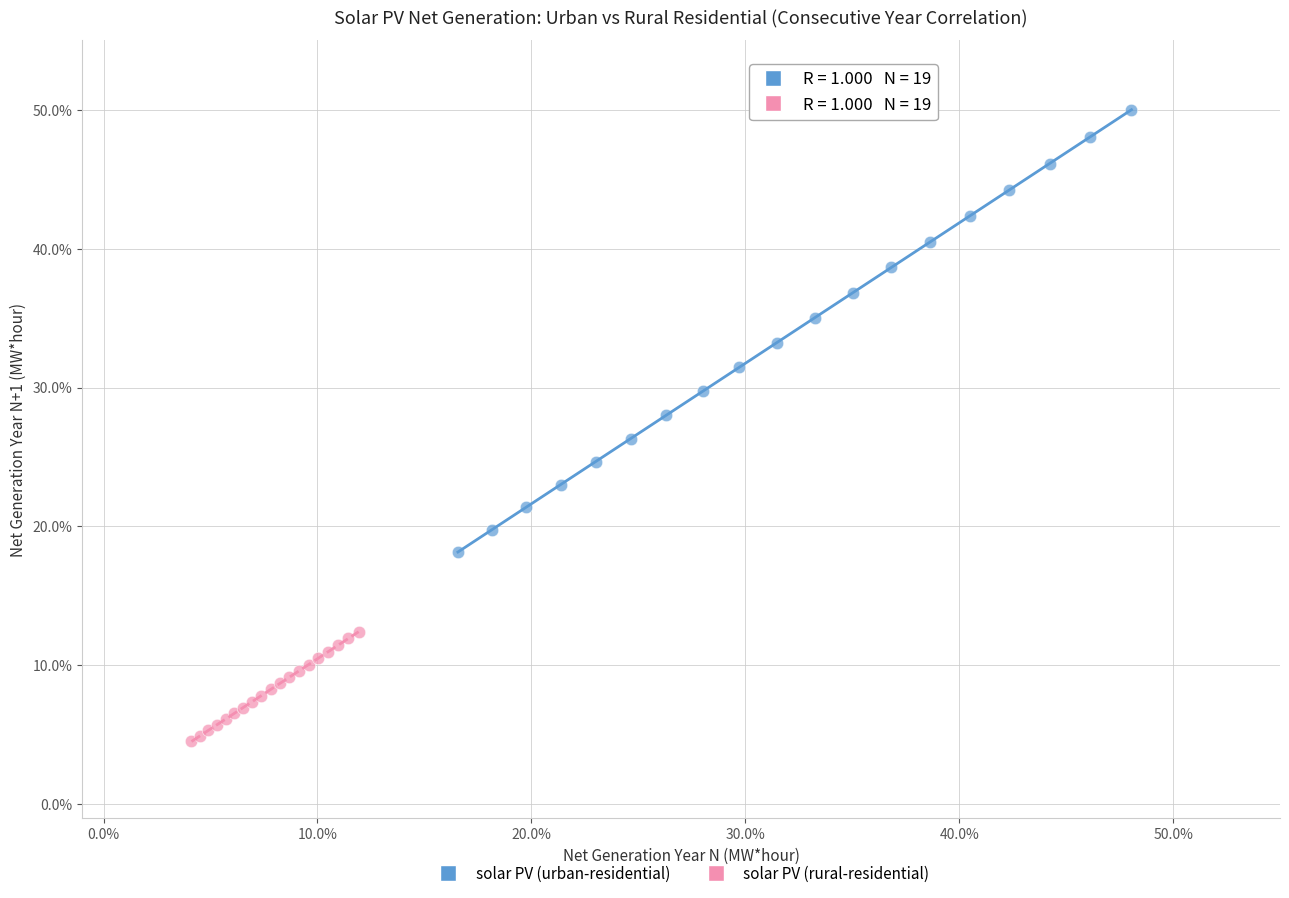

Which series reaches the maximum Y coordinate?

solar PV (urban-residential)